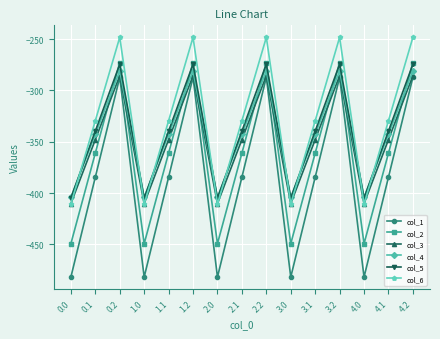

How many values in the col_2 series exceed -361?

5